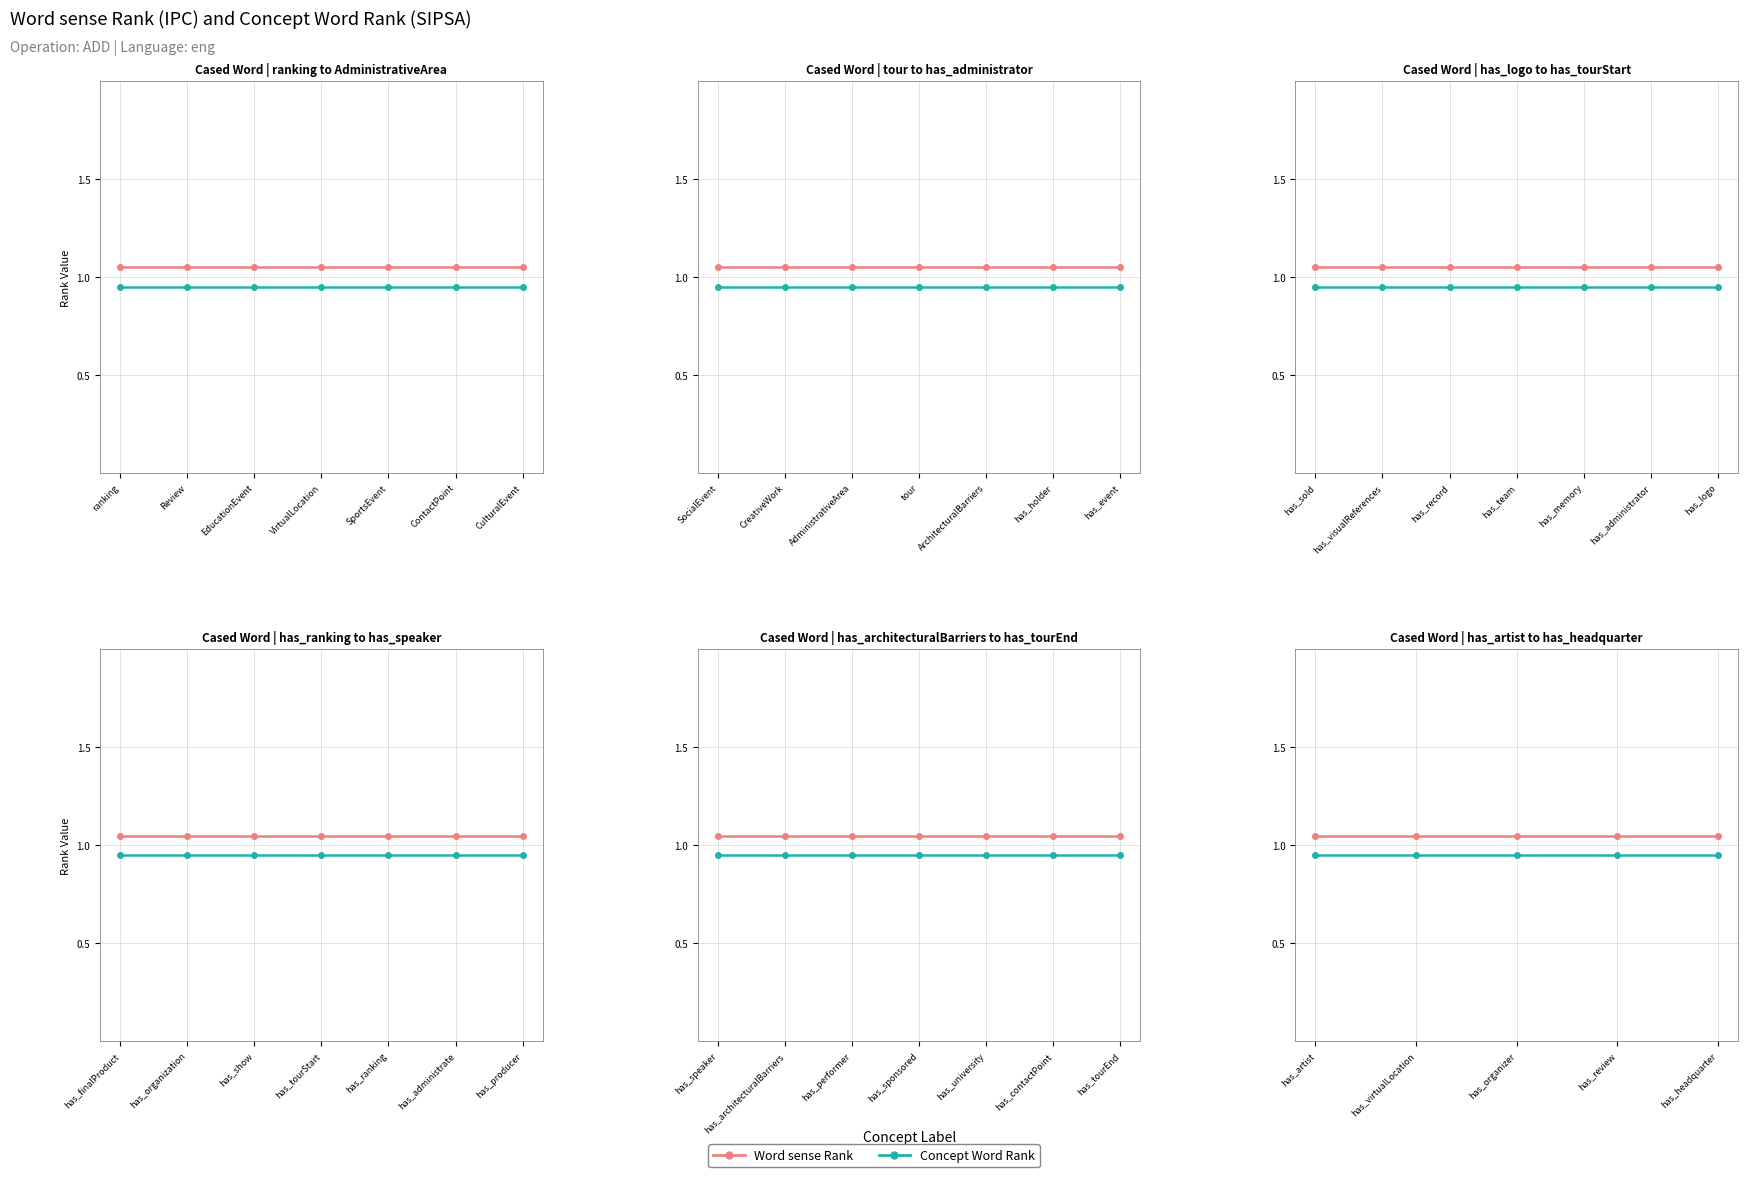

How many series are shown in this chart?

2